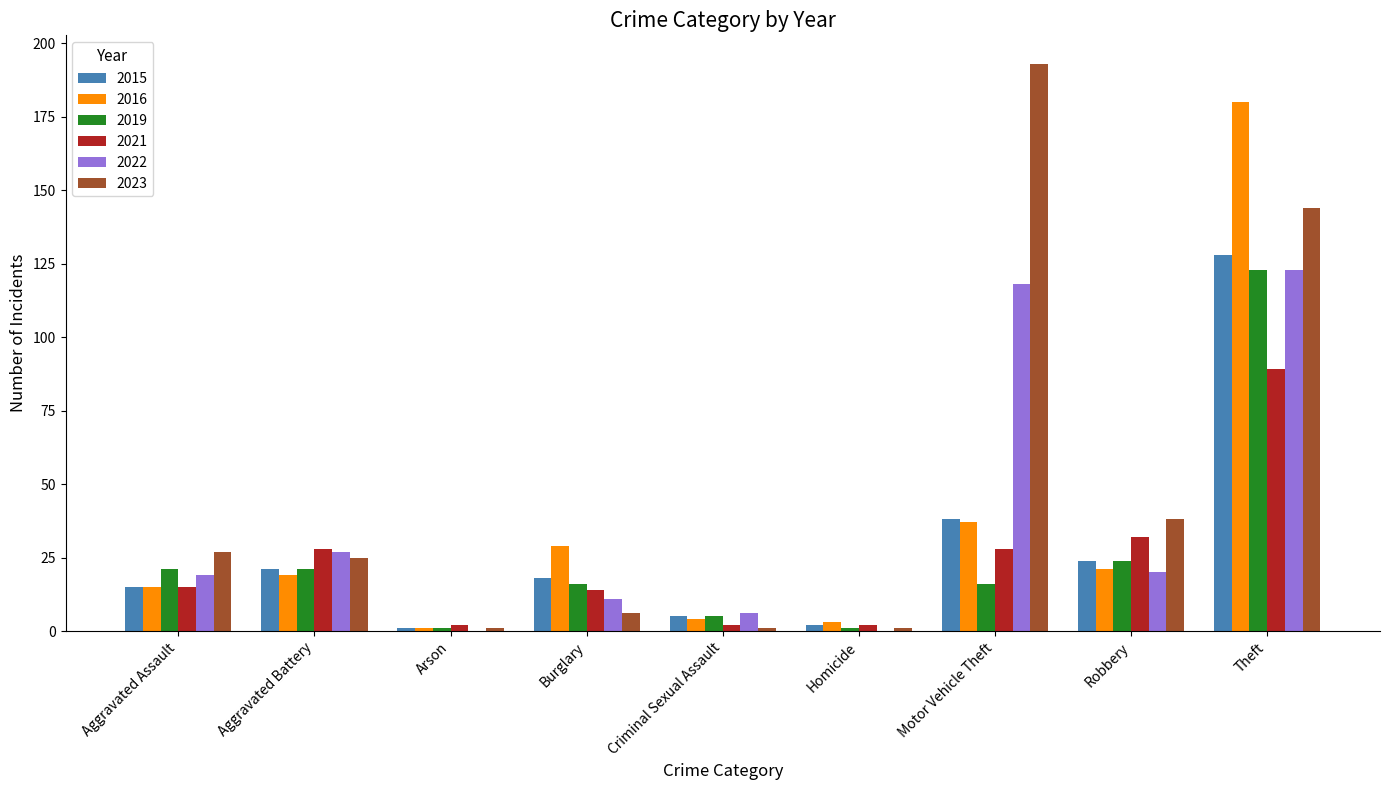

How many series are shown in this chart?

6